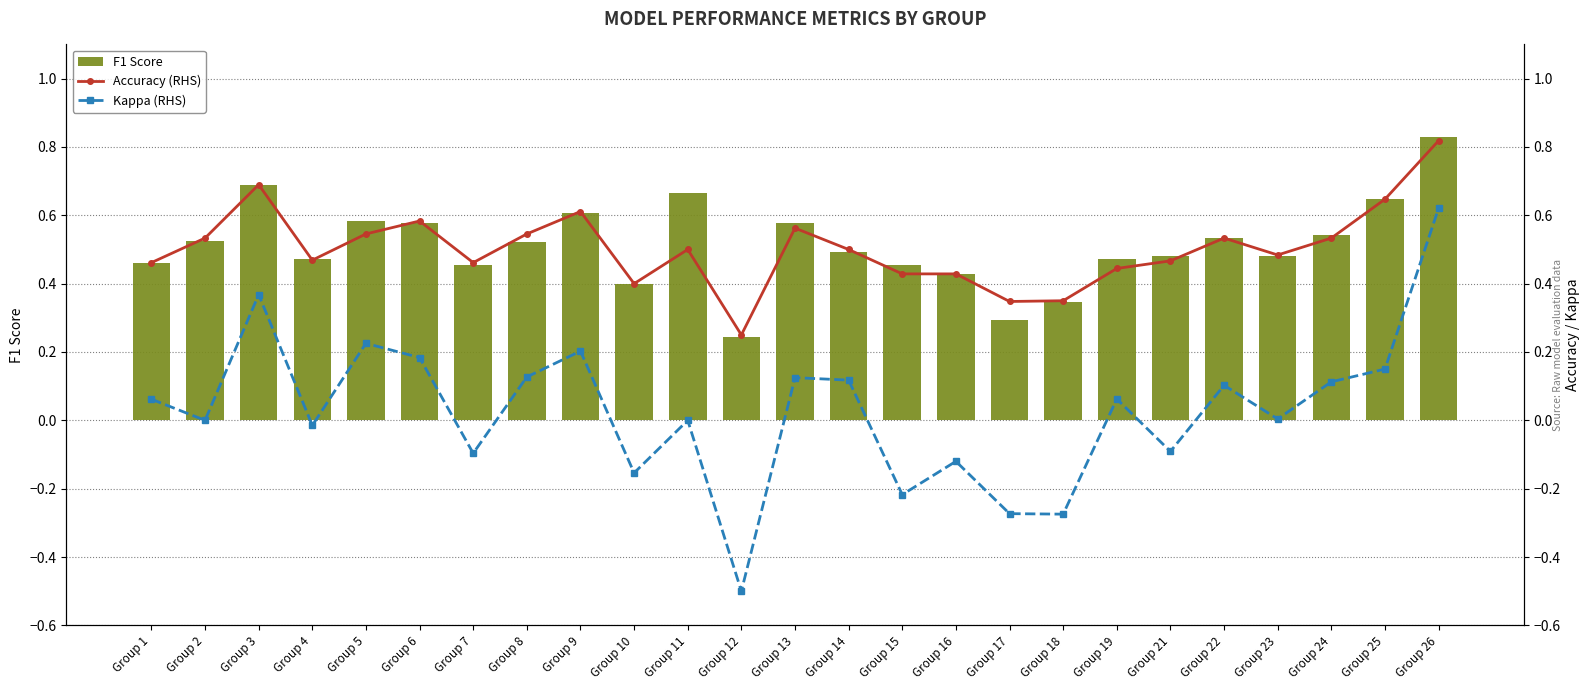

What is the value of the F1 Score bar at the 9th from the left?

0.6